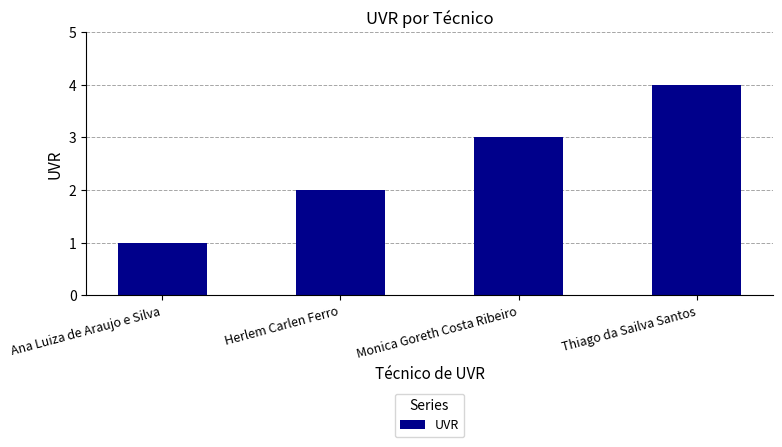

How many bars are there in total?

4